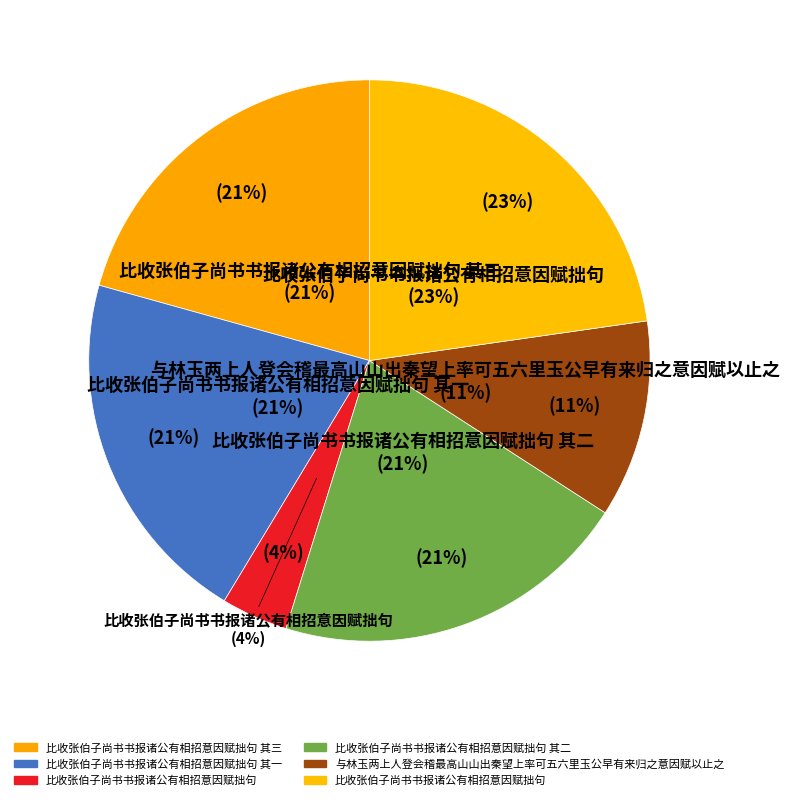

What is the ratio of the value at 比收张伯子尚书书报诸公有相招意因赋拙句 其一 to the value at 比收张伯子尚书书报诸公有相招意因赋拙句?

5.4